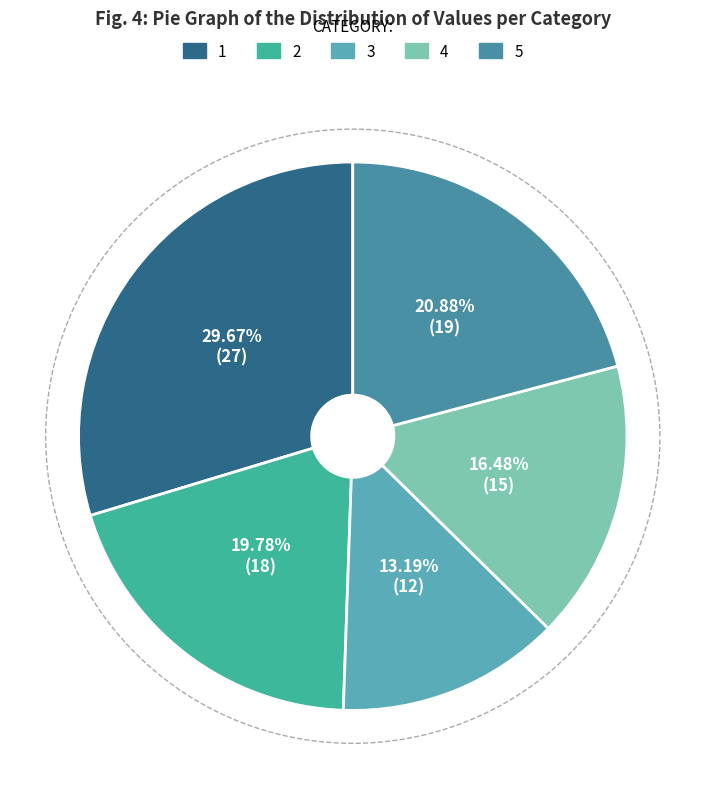

Does 4 account for over 50% of the chart?

No